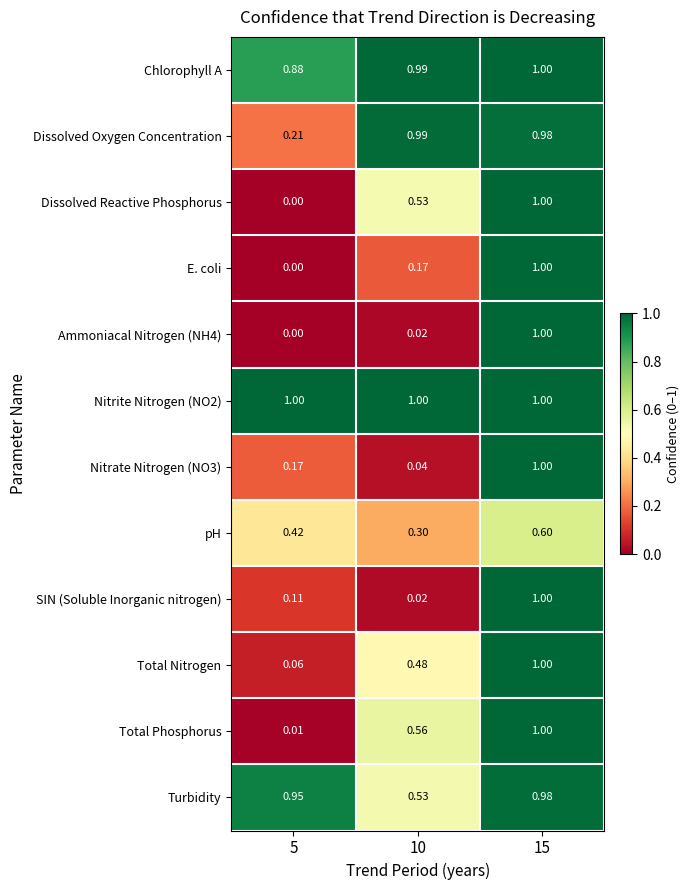

Is the value of Total Nitrogen at 10 greater than the value of Ammoniacal Nitrogen (NH4) at 5?

Yes